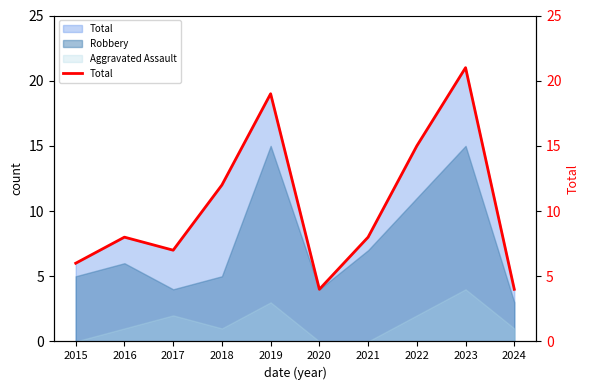

Count the number of categories in the chart.

10